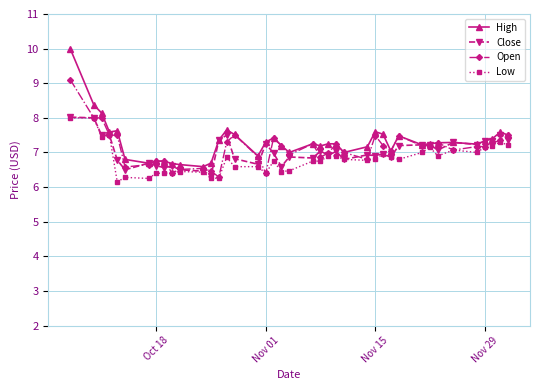

Which series has the largest range (max minus min)?

High